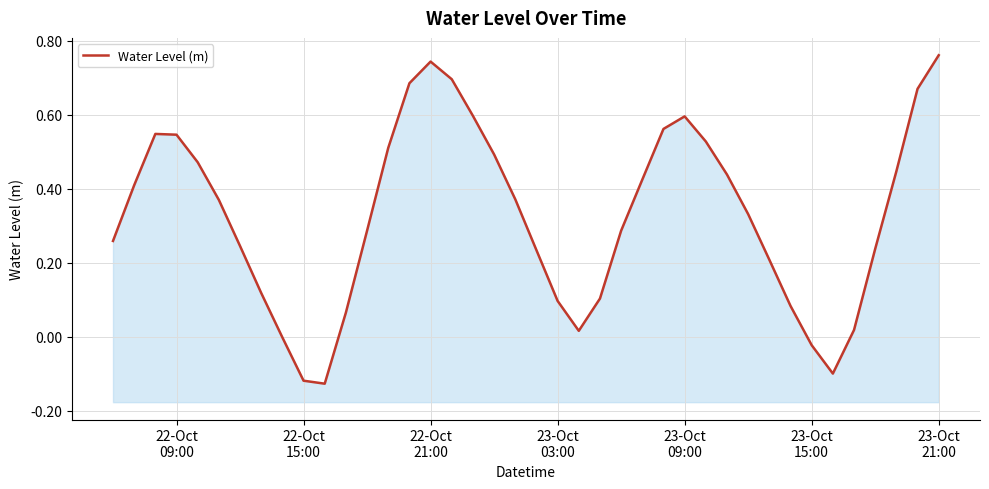

How many series are shown in this chart?

1